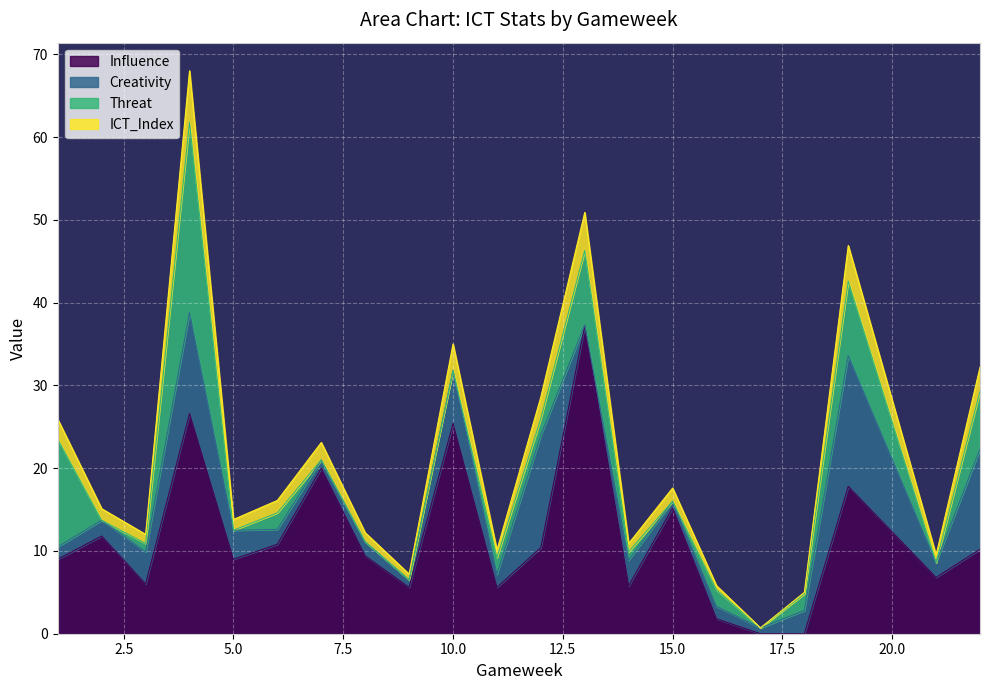

What is the maximum value for Influence?

37.2